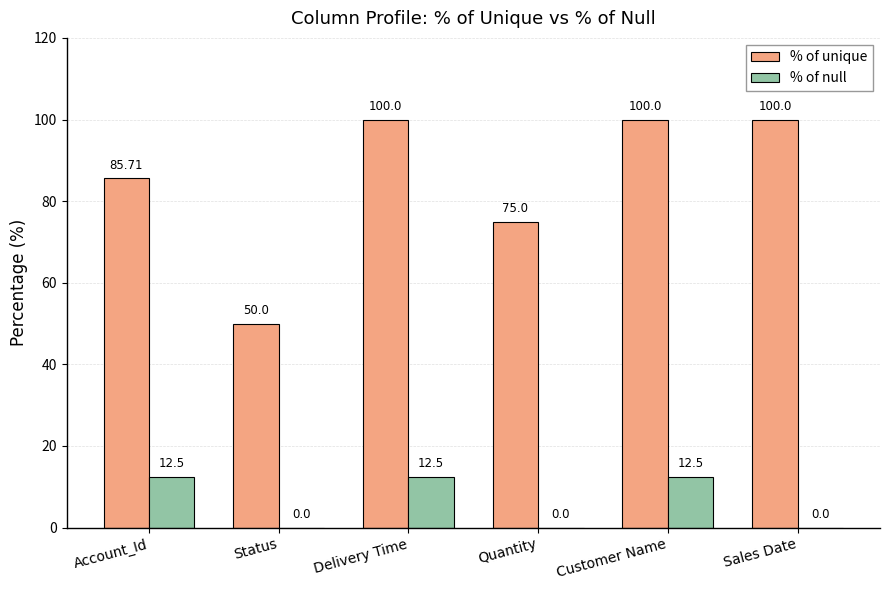

Where is % of unique nearest to the value 75?

Quantity